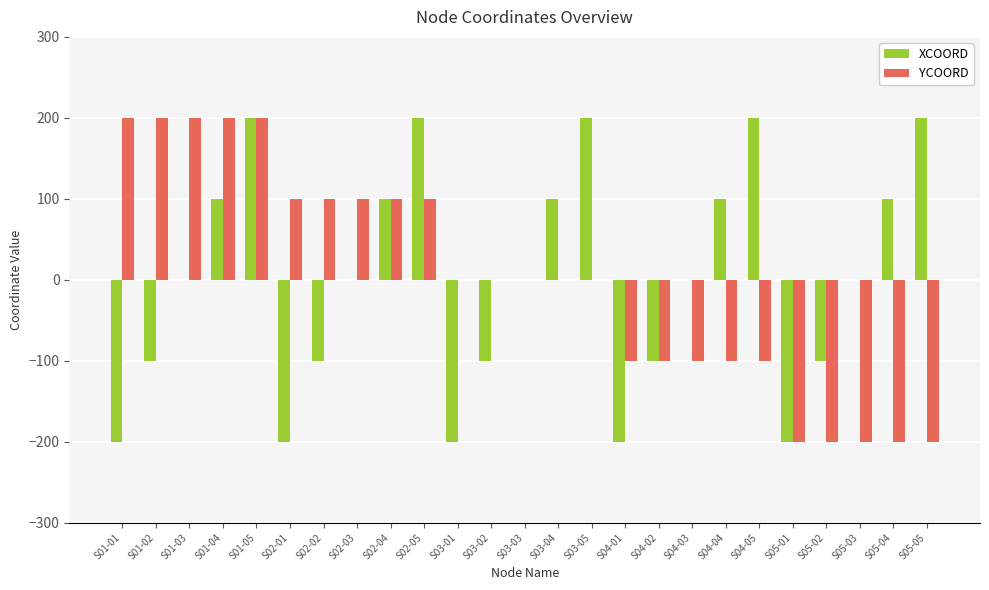

How many groups of bars are there?

25